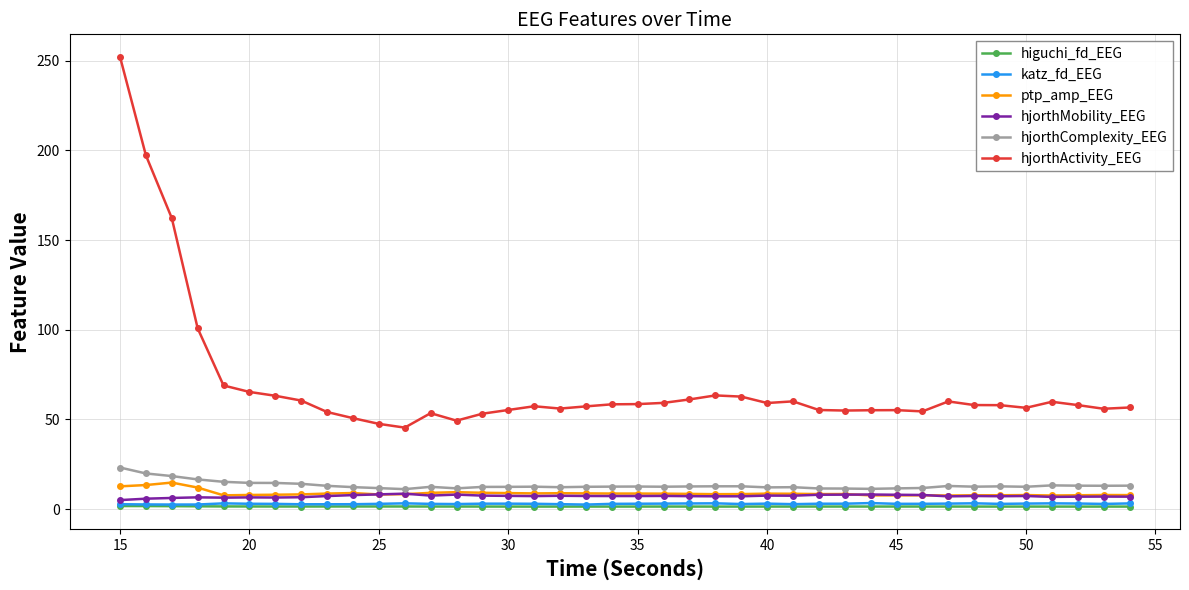

What is the greatest value displayed?

252.2